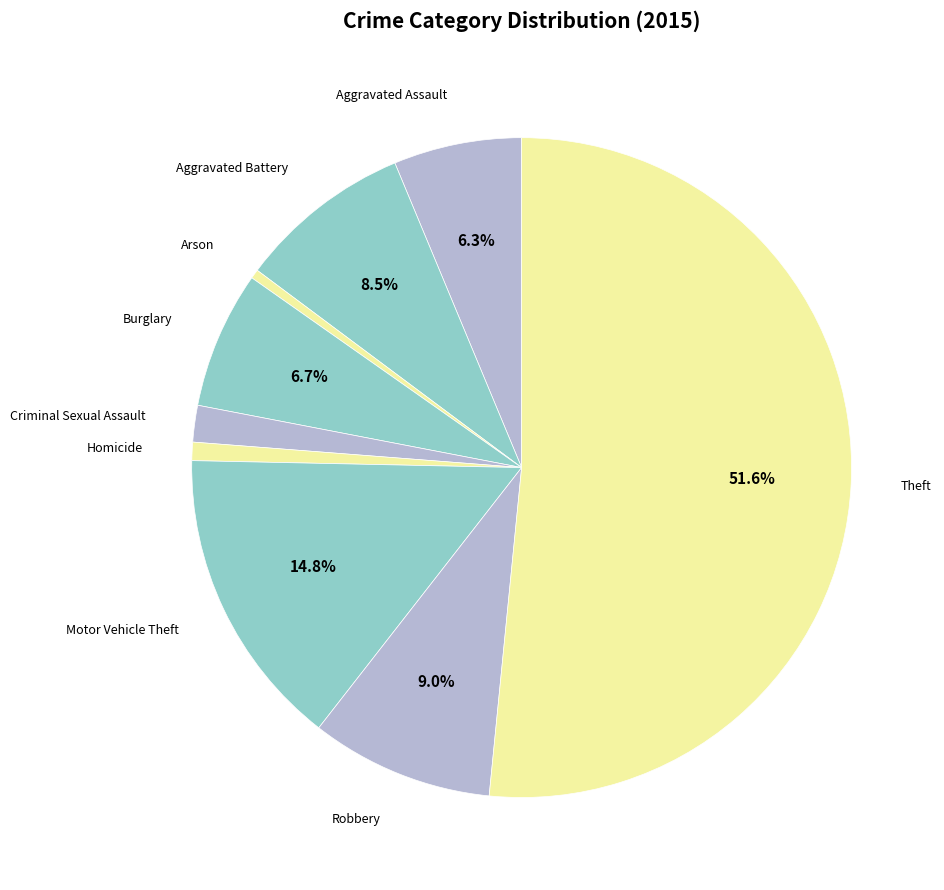

Which category has the smallest portion of the pie?

Arson